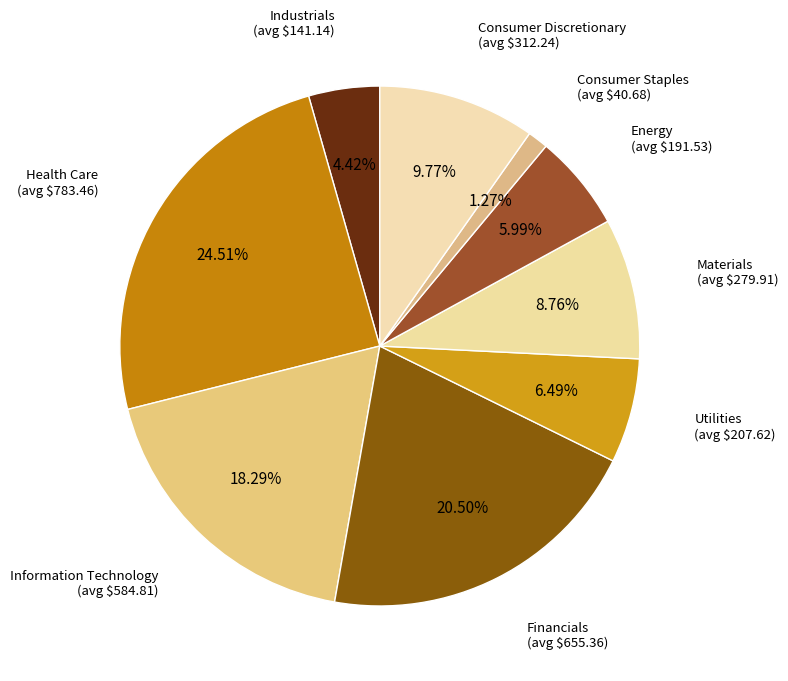

Which has a higher value, Health Care or Information Technology?

Health Care